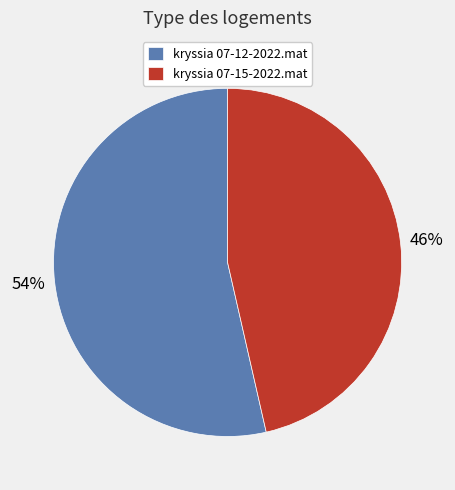

Combined, do kryssia 07-15-2022.mat and kryssia 07-12-2022.mat account for over 50%?

Yes